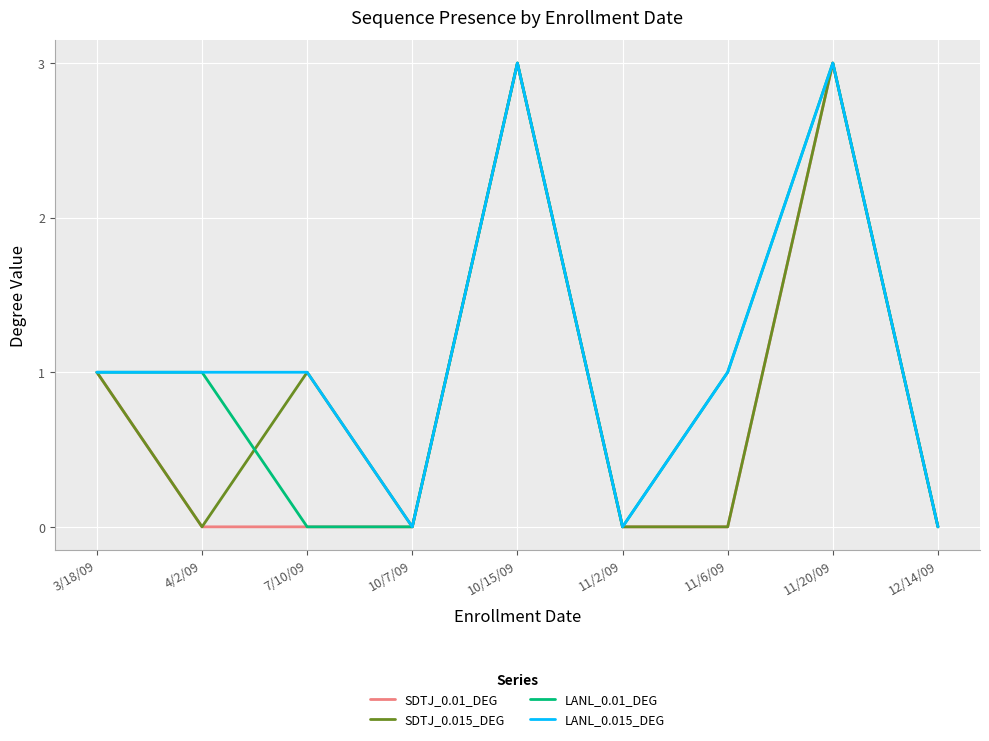

Is the value of LANL_0.015_DEG at 4/2/09 greater than the value of LANL_0.01_DEG at 7/10/09?

Yes